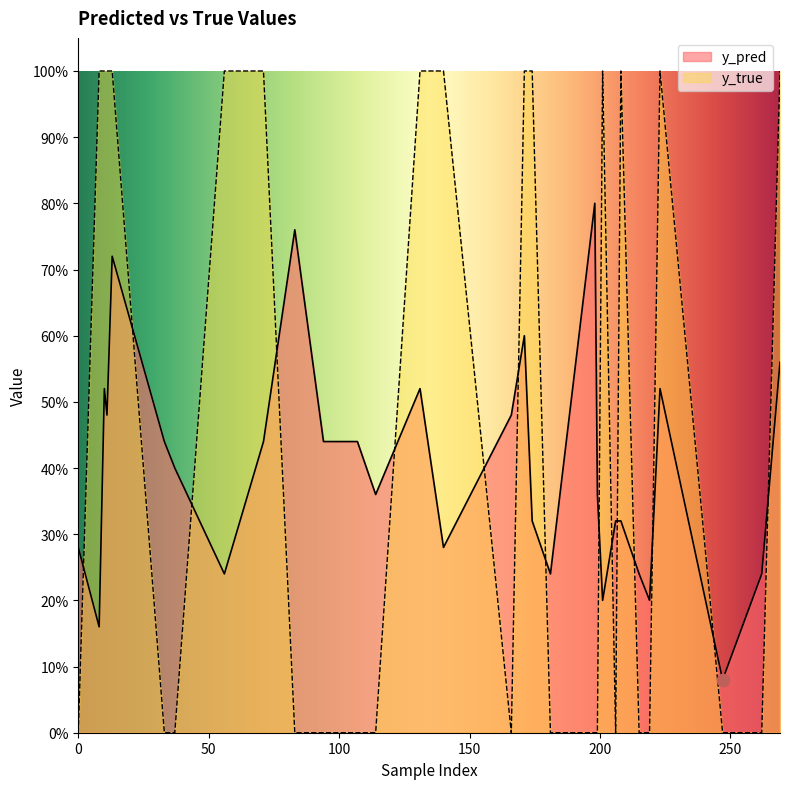

What is the total value across all series at 208?

1.3